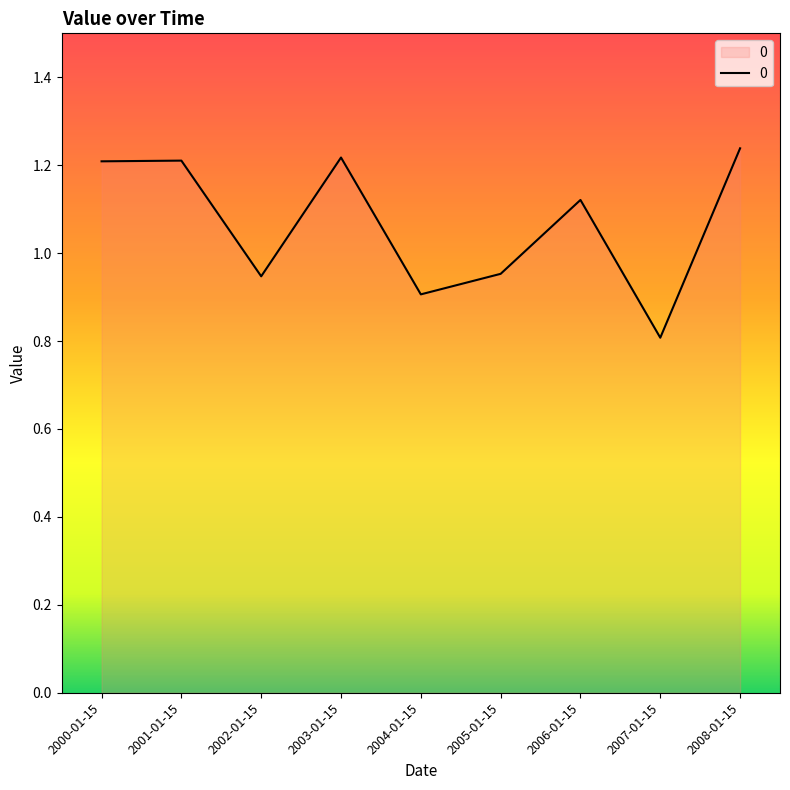

What is the difference between the maximum and minimum values?

0.4